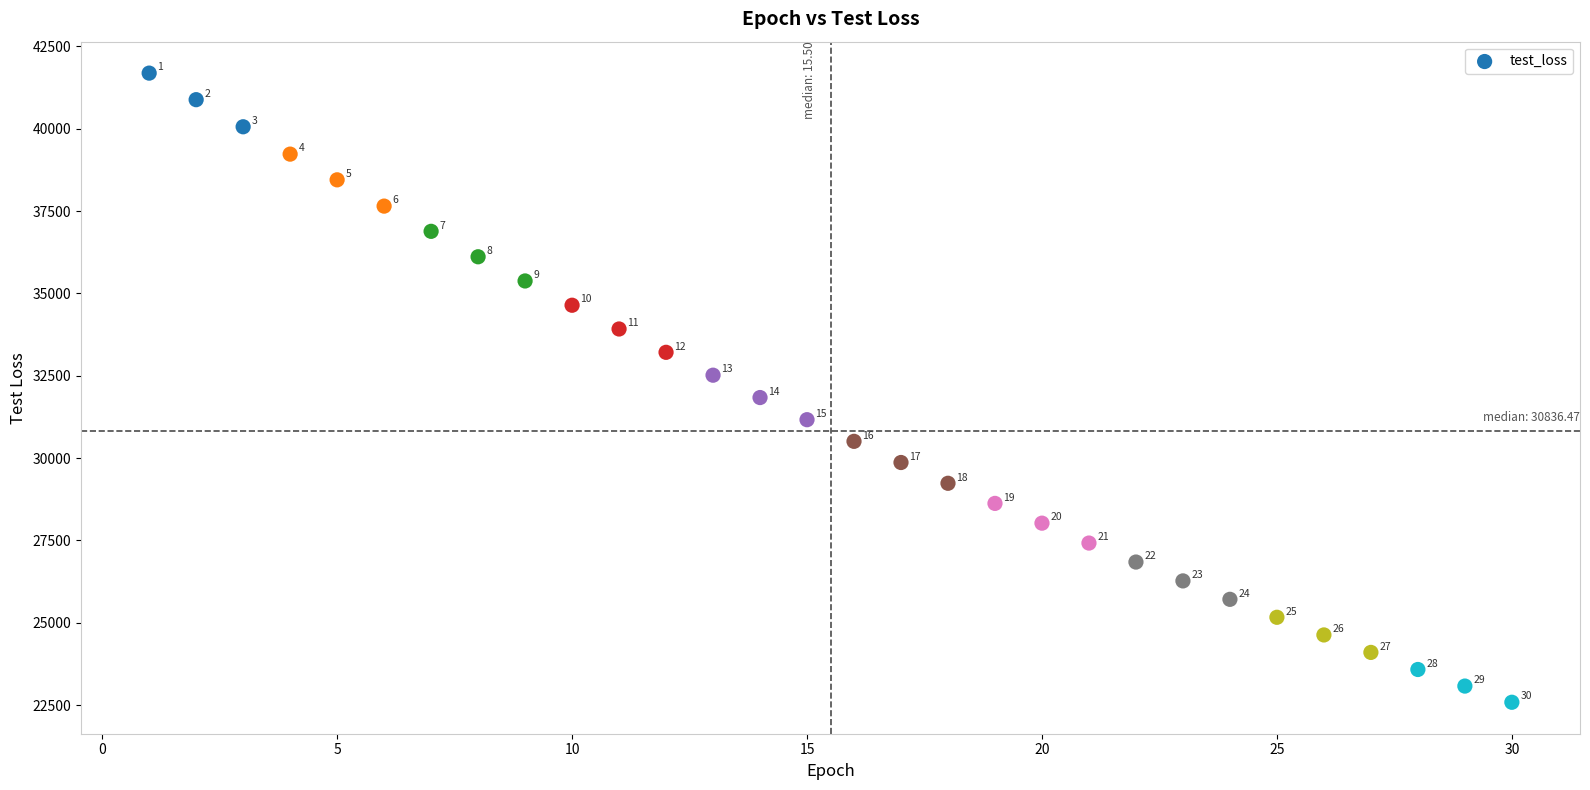

What is the range of X values (max minus min)?

29.0